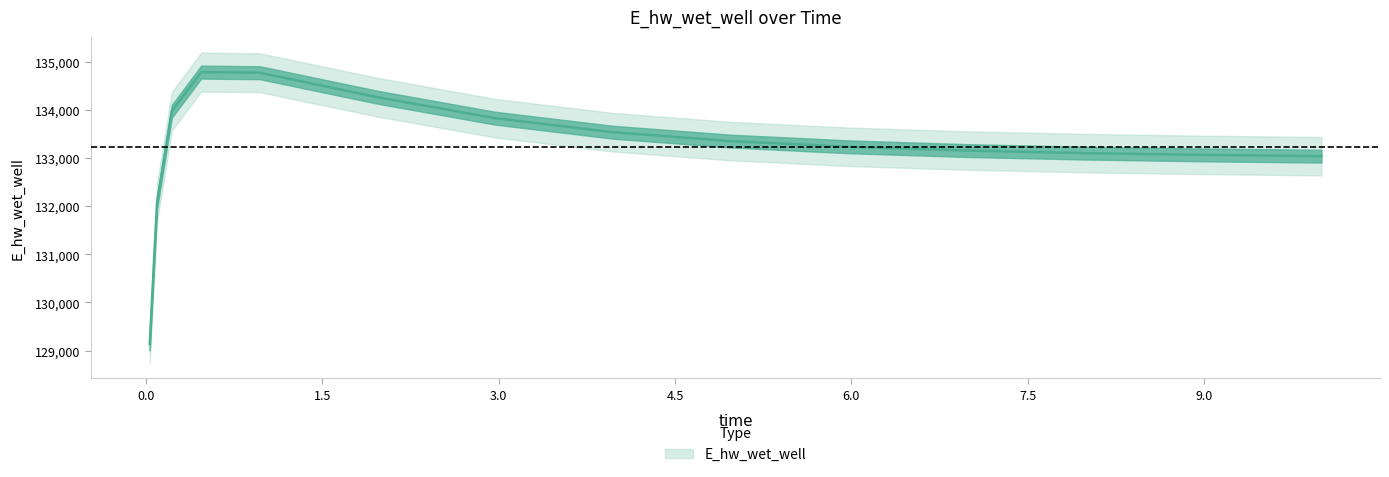

What is the label of the 2nd point from the right?

9.96875